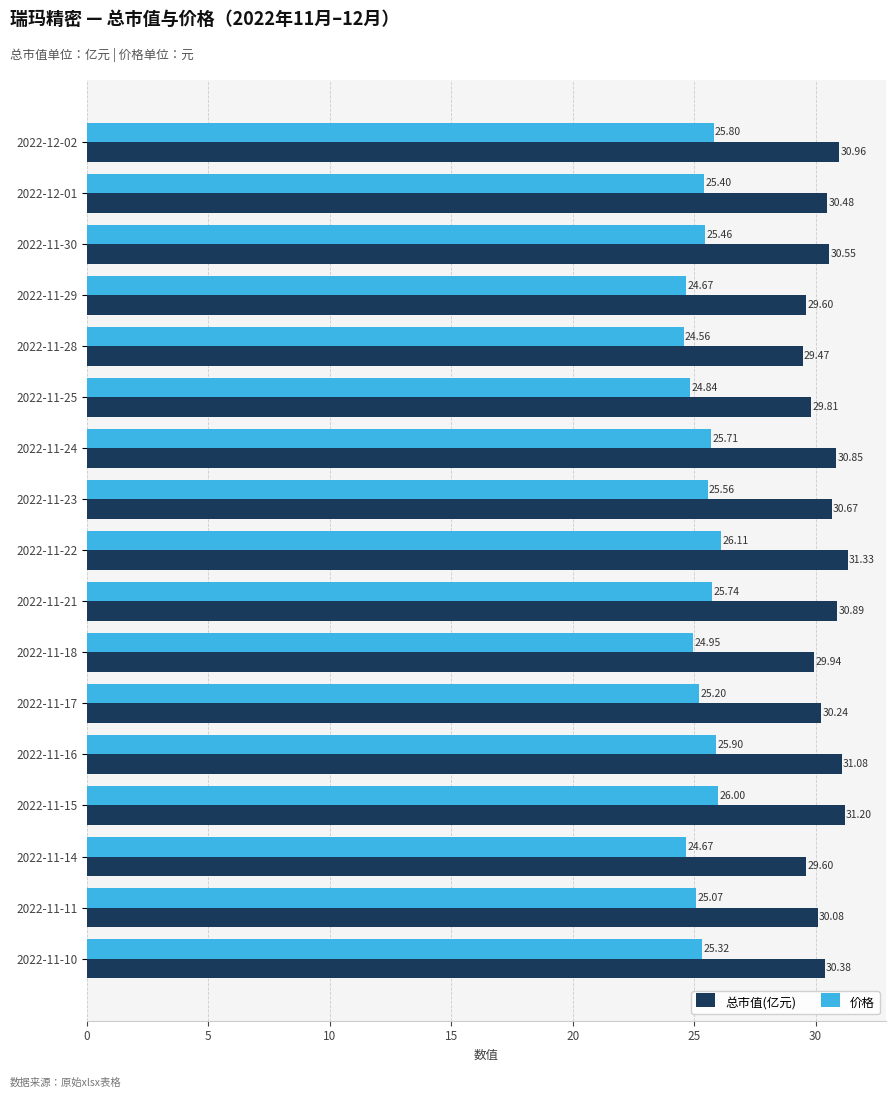

Which series has the widest spread of values?

总市值(亿元)